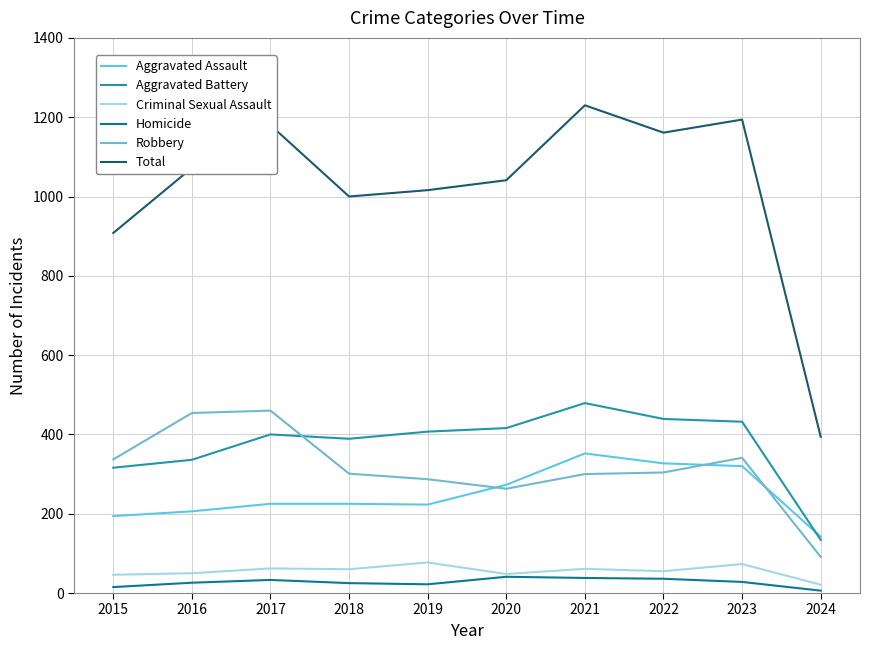

How many lines are shown in the chart?

6